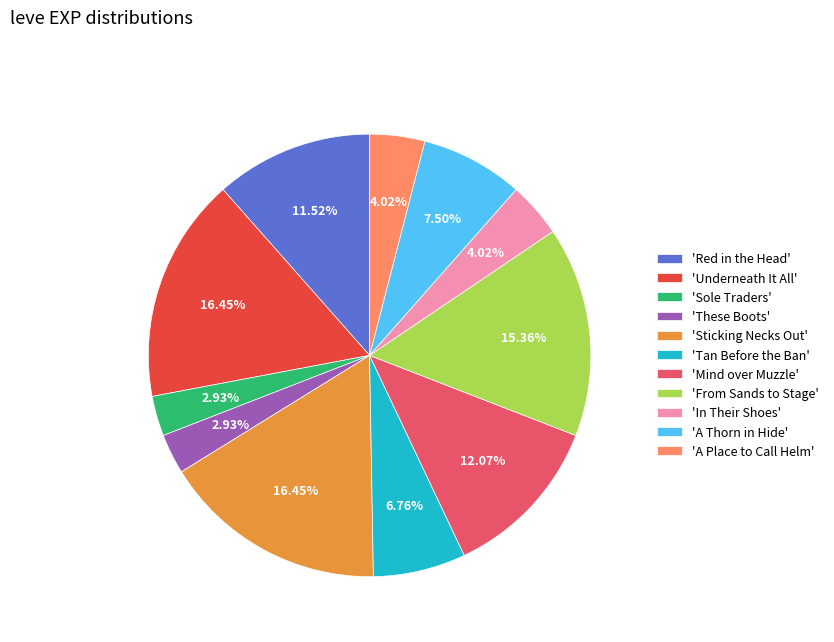

Is the sum of 'Red in the Head' and 'These Boots' greater than half?

No